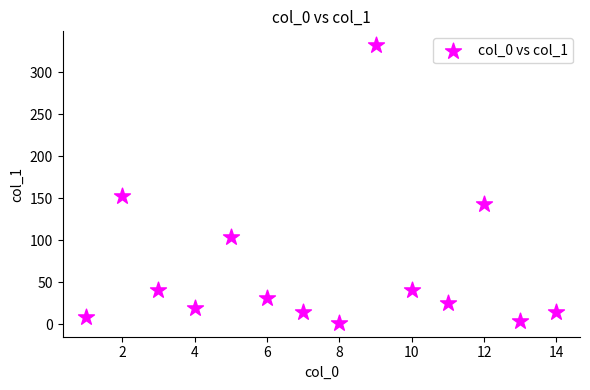

What is the range of X values (max minus min)?

13.0